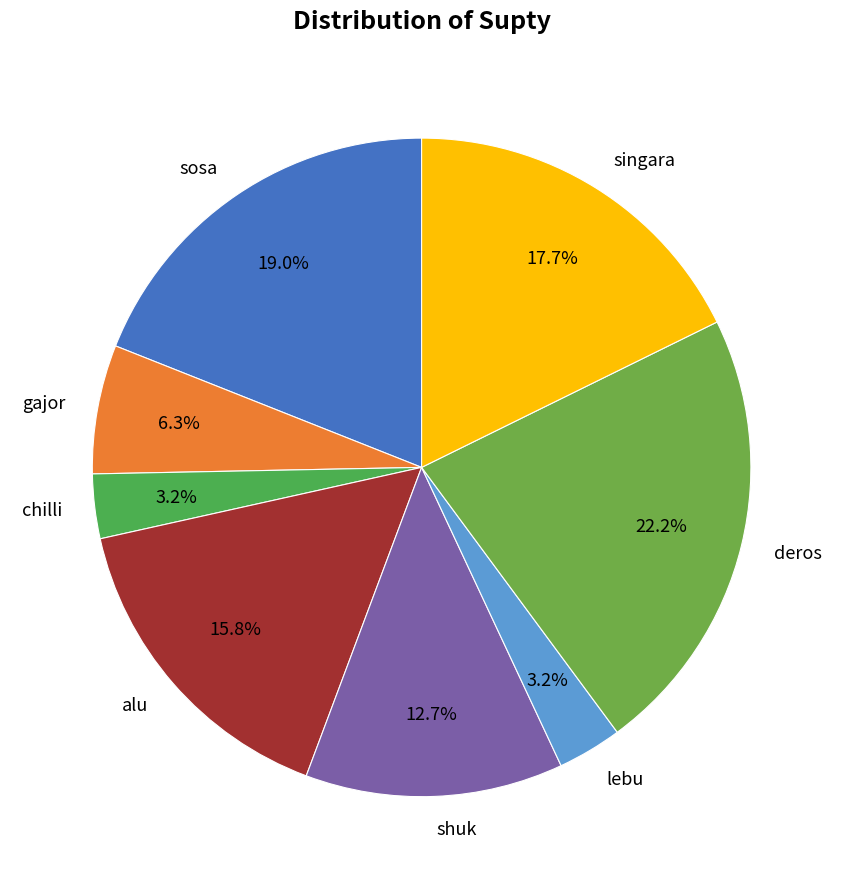

Which category has the biggest portion of the pie?

deros